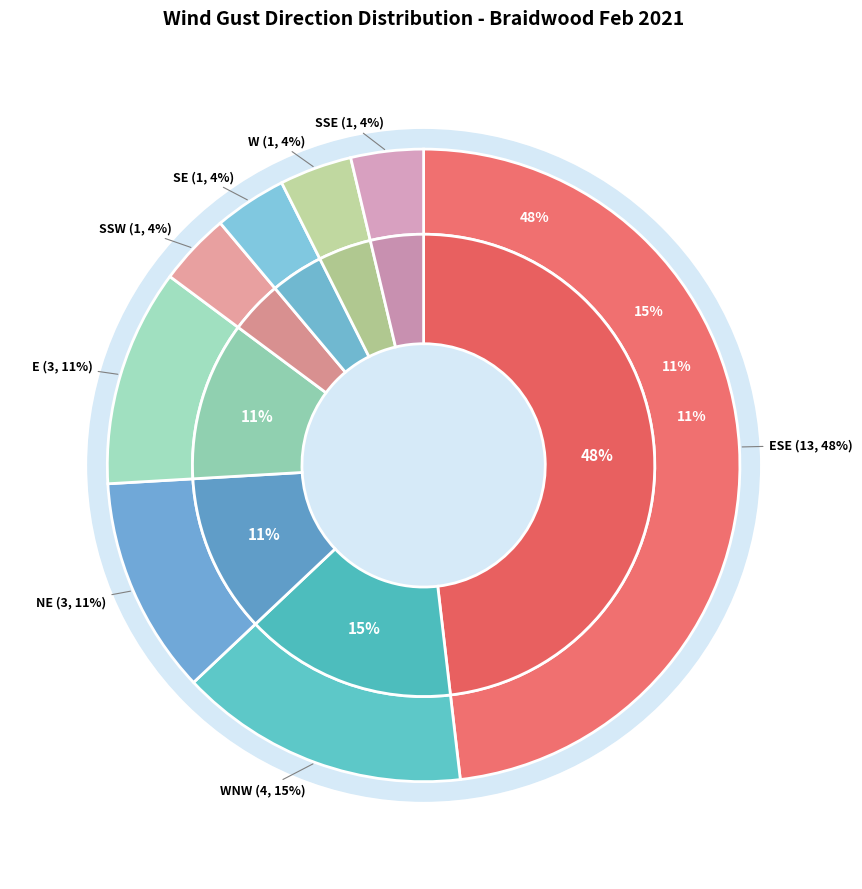

Does any single category account for the majority?

No